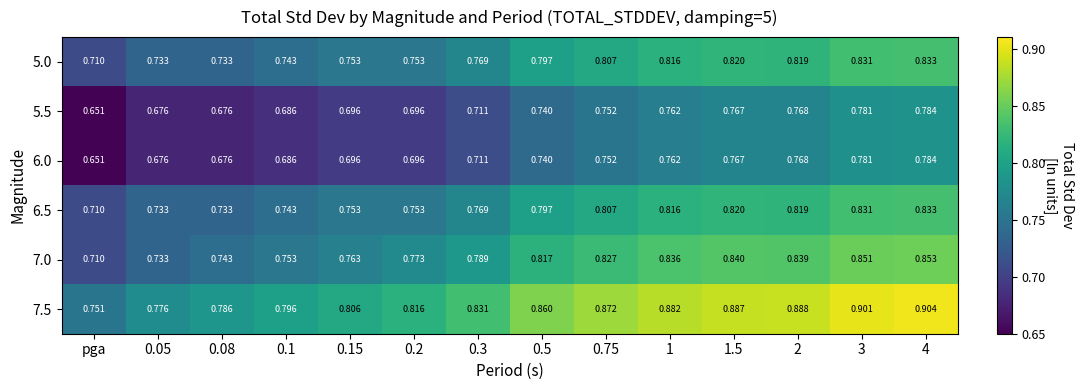

How many series are shown in this chart?

6